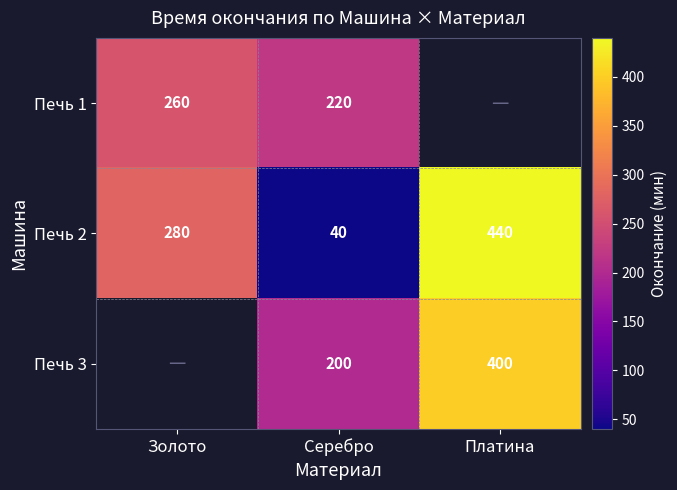

The Печь 2 series shows 280 at Золото. True or false?

True